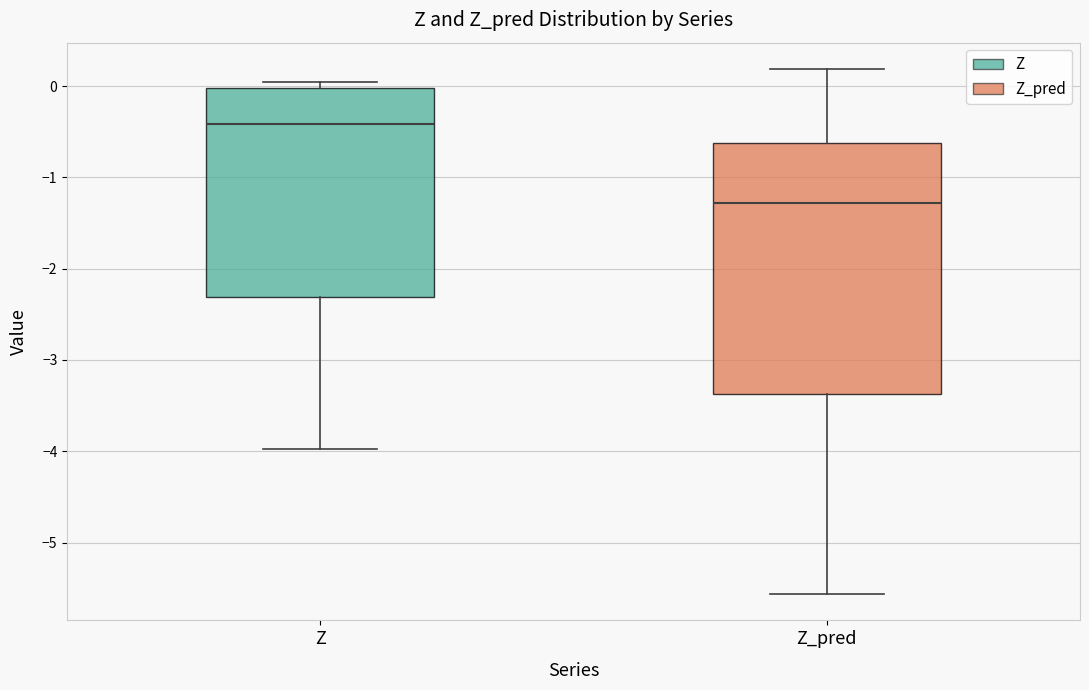

Reading left to right, read every box against the y-axis: the position of its median line, the range the box covers, and the ends of its whiskers. The values are not printed on the chart, so give them approximately, as read against the axis.

Z: median -0.4, box -2.3 to 0.0, whiskers -4.0 to 0.0 (just above the box's upper edge)
Z_pred: median -1.3, box -3.4 to -0.6, whiskers -5.6 to 0.2